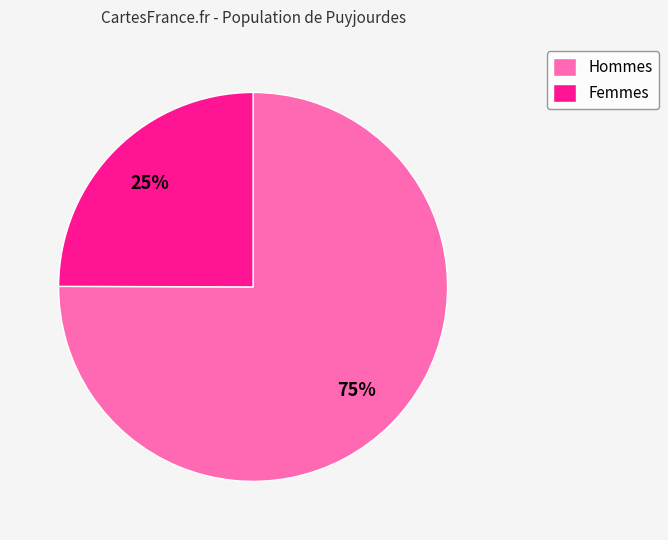

To the nearest percent, what percentage of the pie is Hommes?

75%